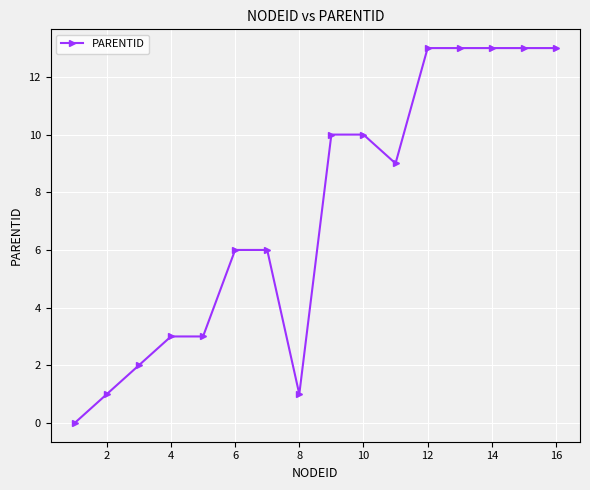

What is the maximum value shown in the chart?

13